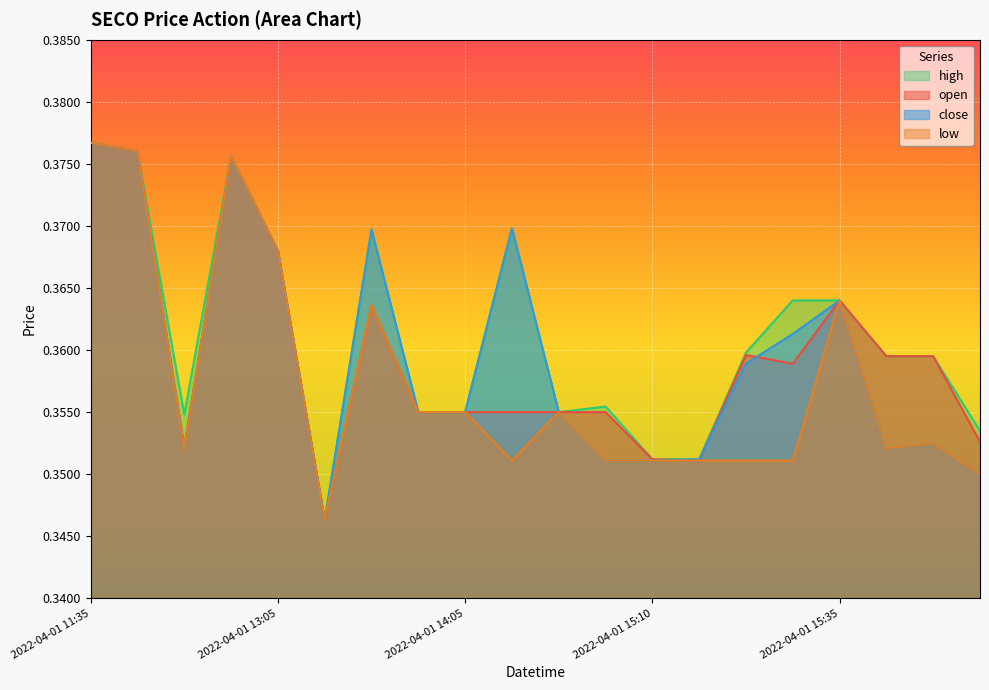

What is the label of the 12th point from the right?

2022-04-01 14:05